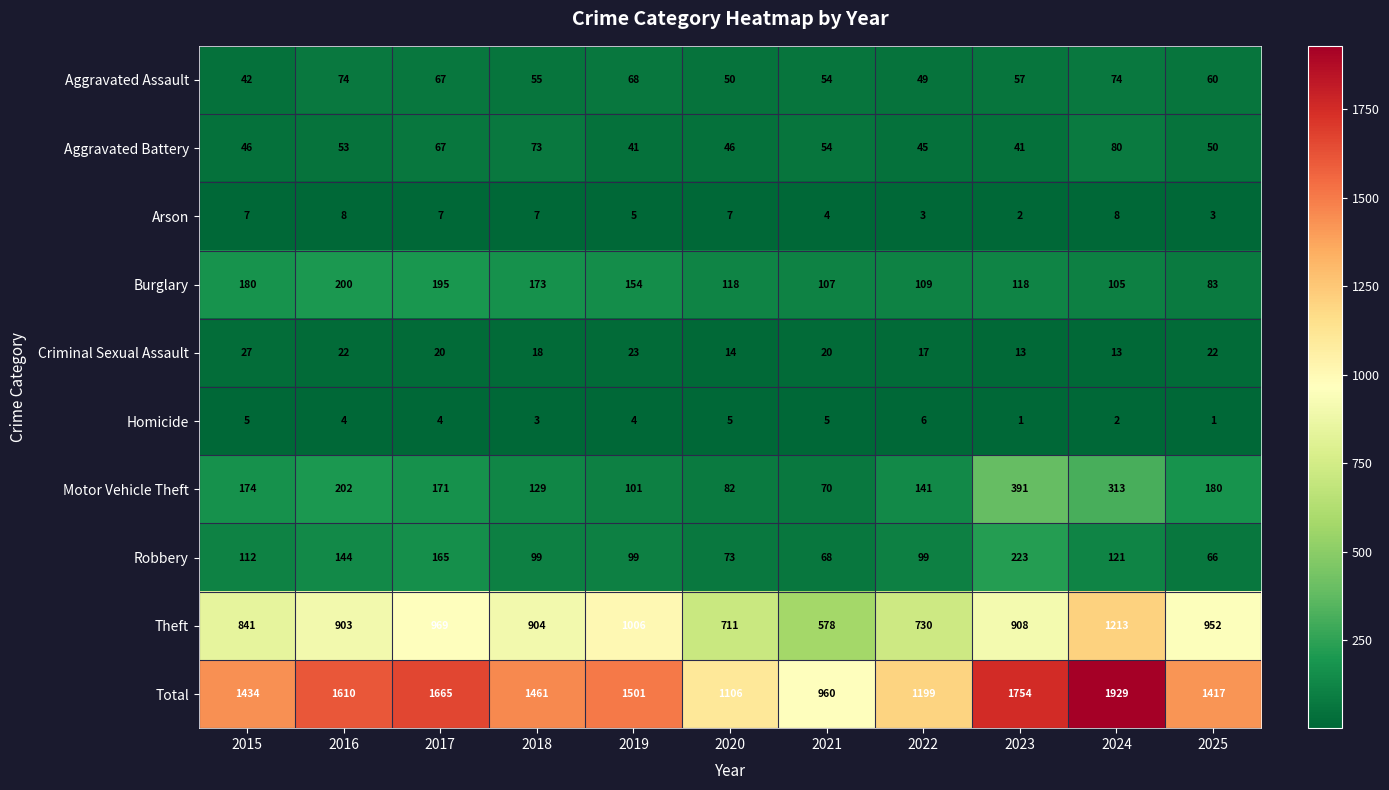

Which series has the largest range (max minus min)?

Total